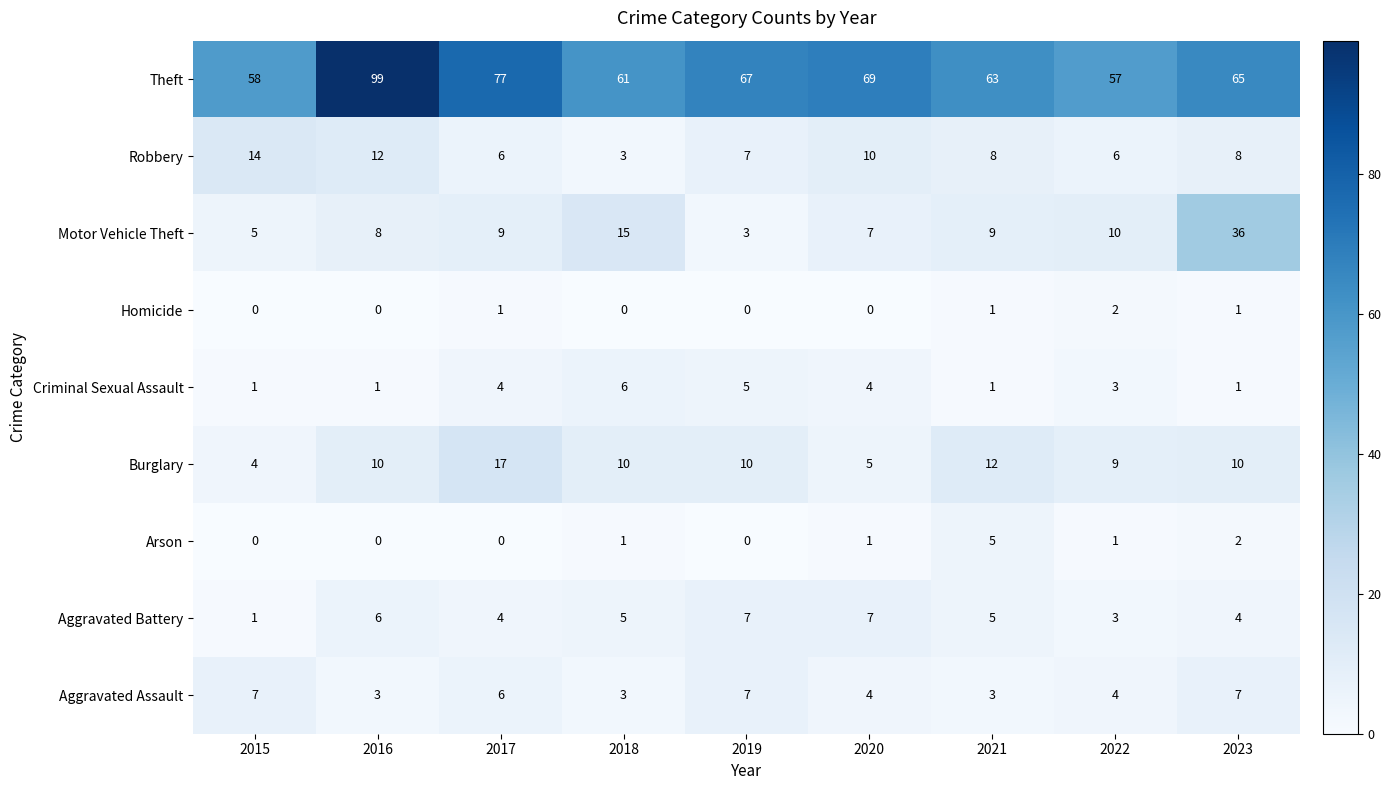

What is the difference between the highest and lowest values at 2015?

58